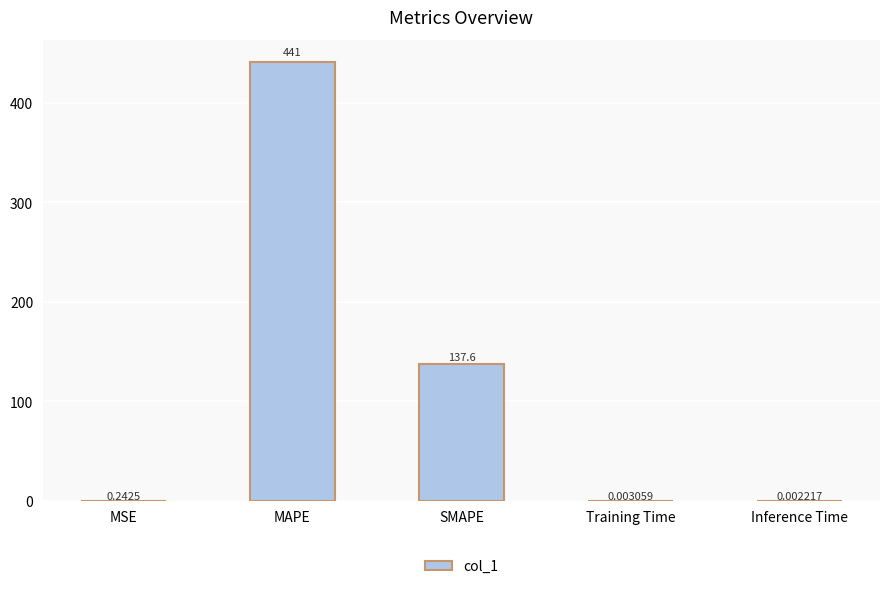

Between Inference Time and SMAPE, which is larger?

SMAPE